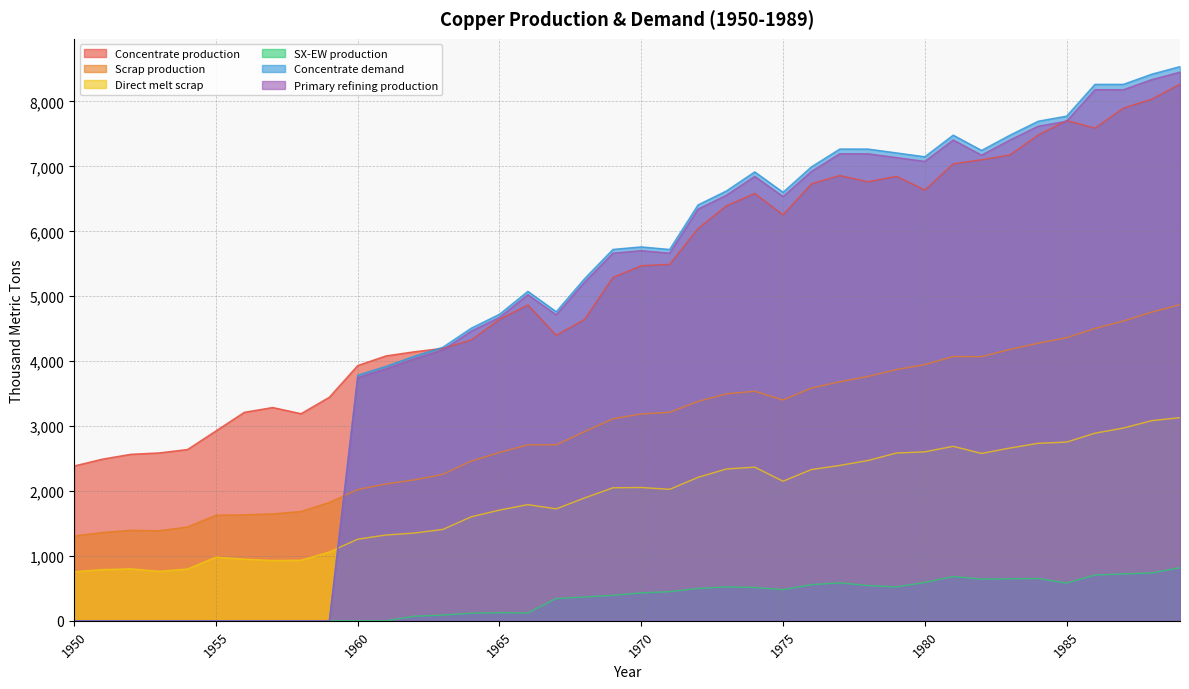

Which series changed the most between 1950 and 1979?

Concentrate demand